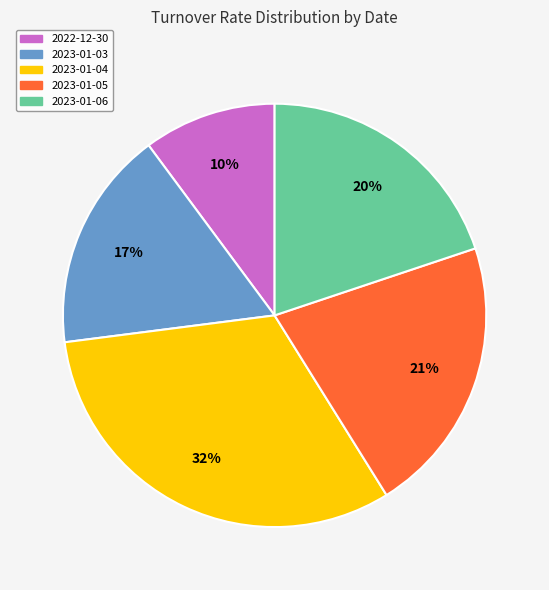

Do 2023-01-05 and 2022-12-30 together represent more than half of the pie?

No